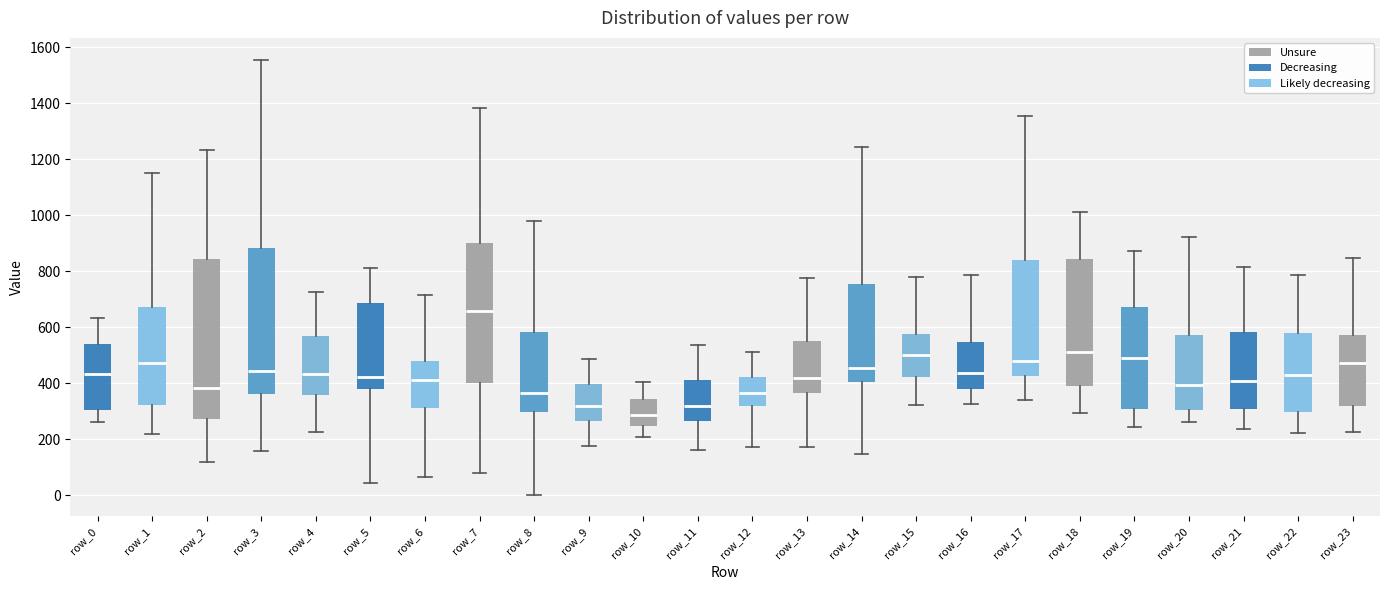

Which box has the highest median line?

row_7